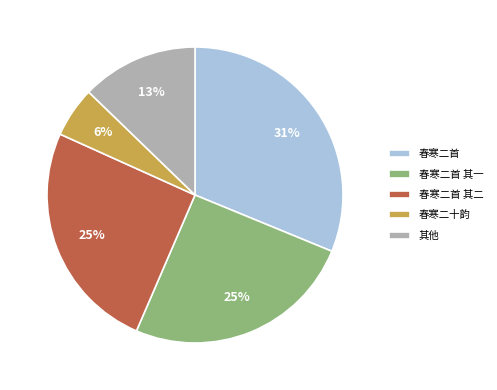

To the nearest percent, what portion does 春寒二首 represent?

31%